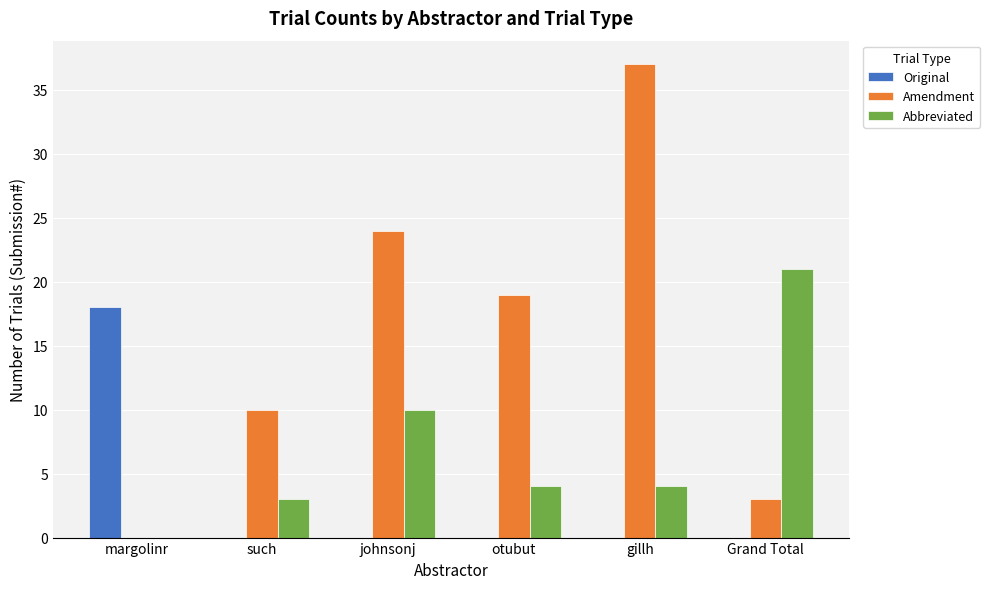

What value does the Amendment series have at otubut?

19